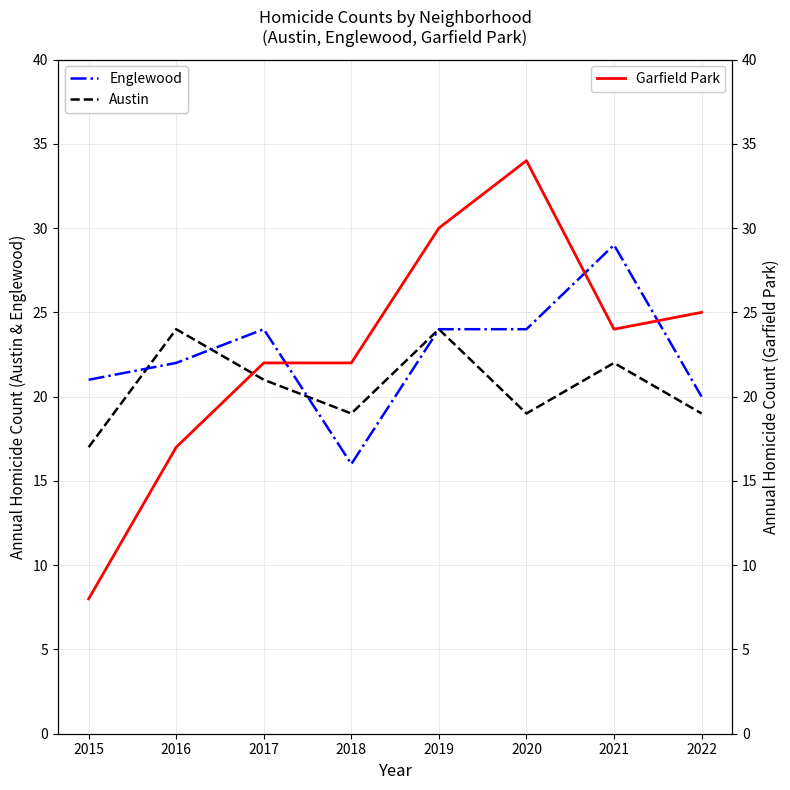

How many interior local peaks does the Austin series have?

3